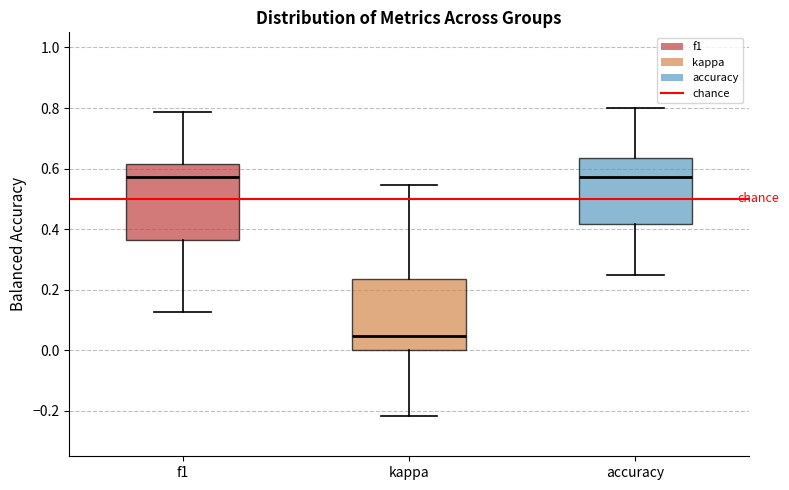

Where does the upper whisker of the box for accuracy end on the y-axis? The values are not printed on the chart, so give them approximately, as read against the axis.

0.80